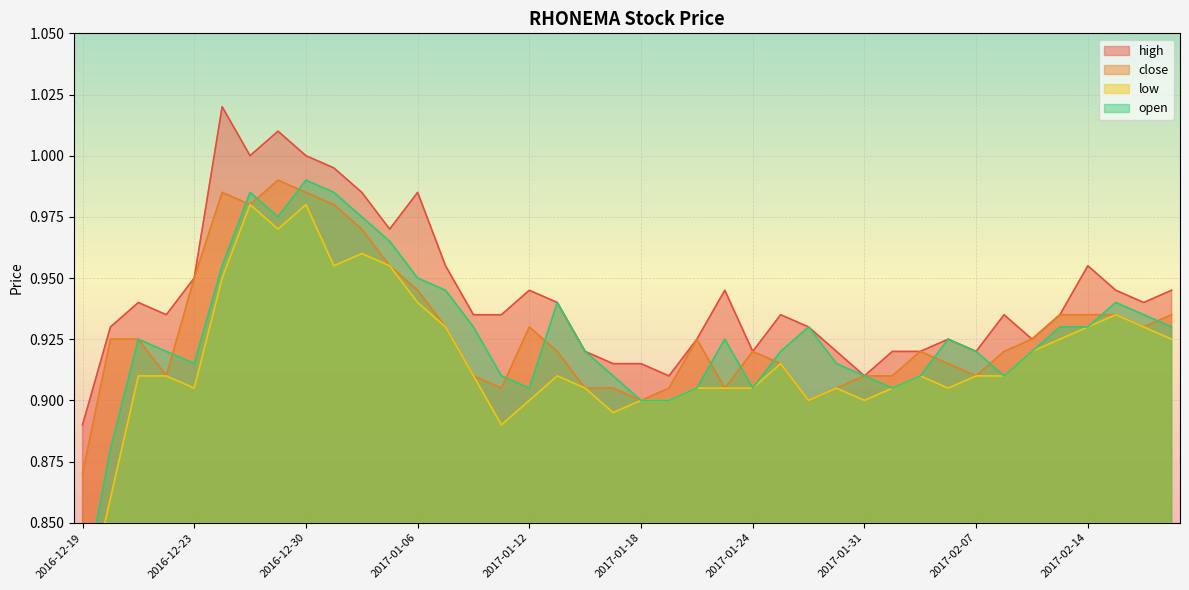

What is the sum of all high values?

37.7